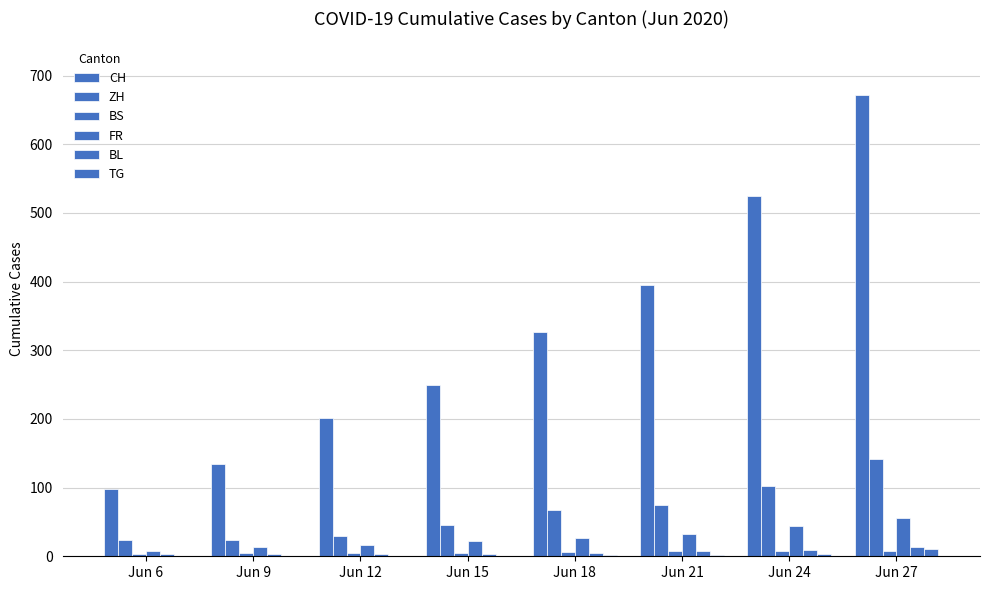

The value of TG at Jun 15 is 1. True or false?

False